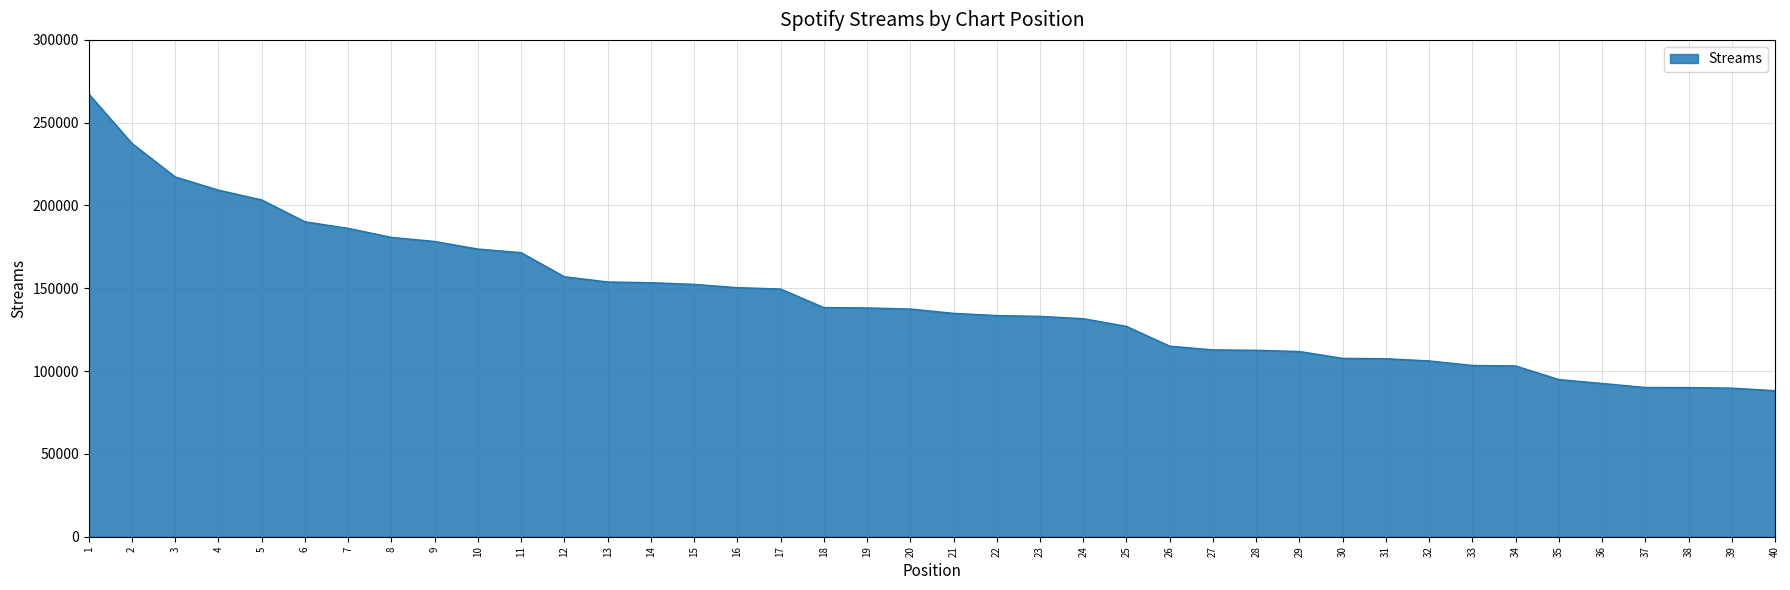

What is the minimum value shown in the chart?

88173